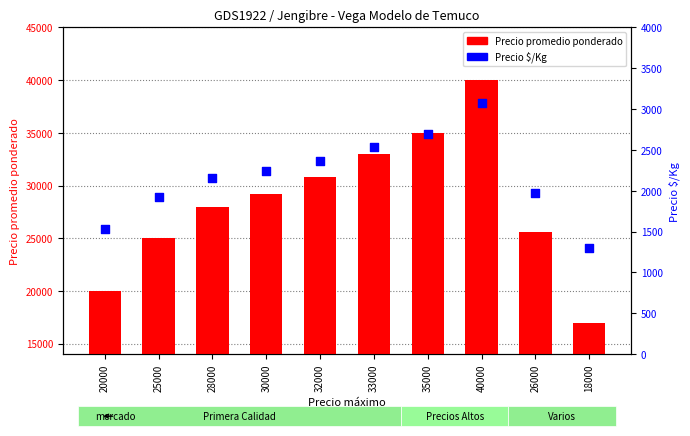

Which series contains the highest Y value?

Precio promedio ponderado